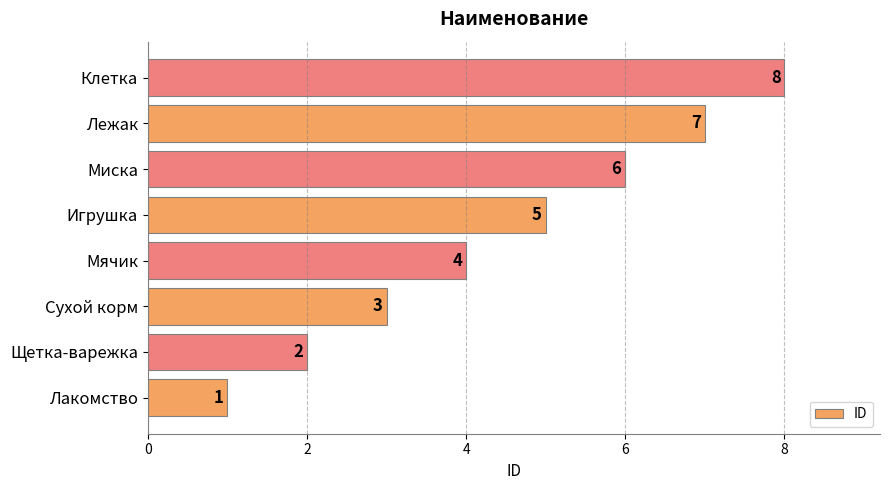

Is it true that the value at Клетка is 3?

False